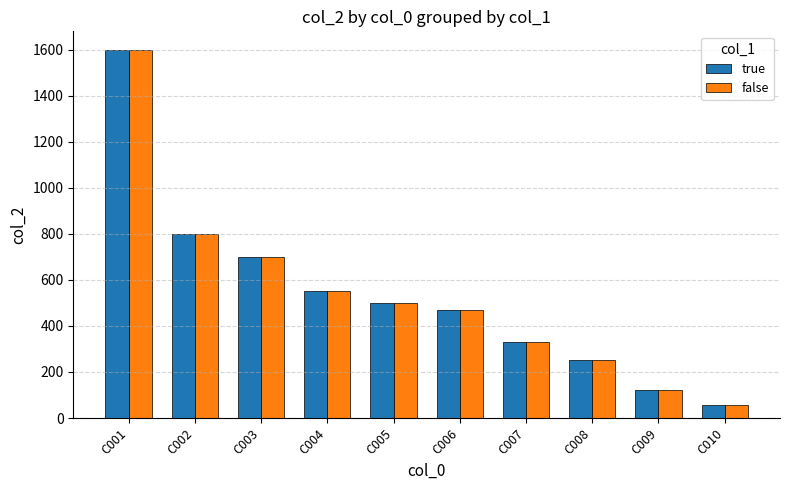

What are all the series names shown in the legend?

true, false